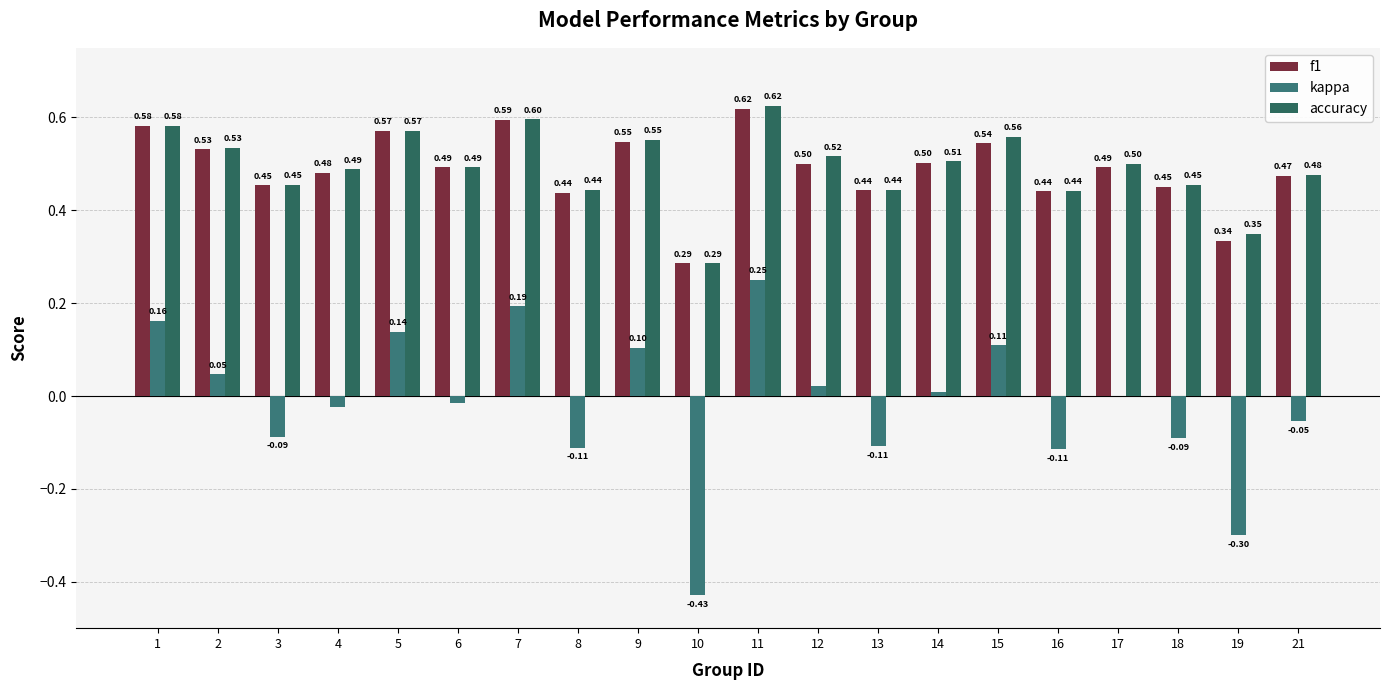

How many groups of bars are there?

20